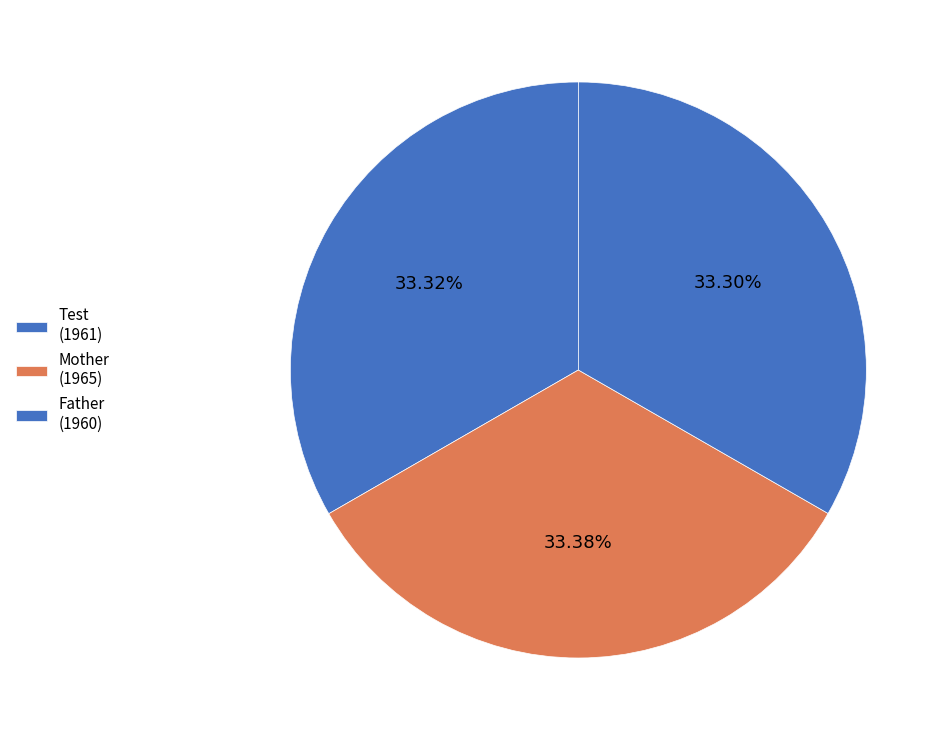

How many slices are in this pie chart?

3